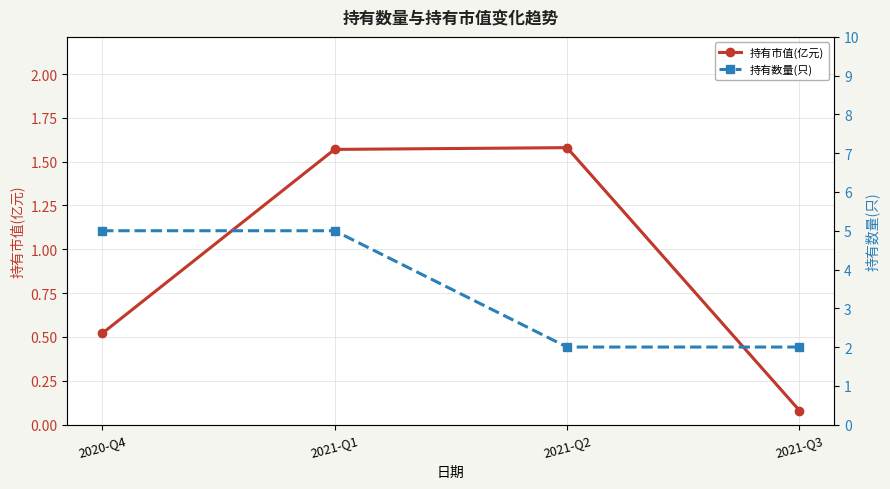

True or false: 持有数量(只) and 持有市值(亿元) intersect in this chart.

False